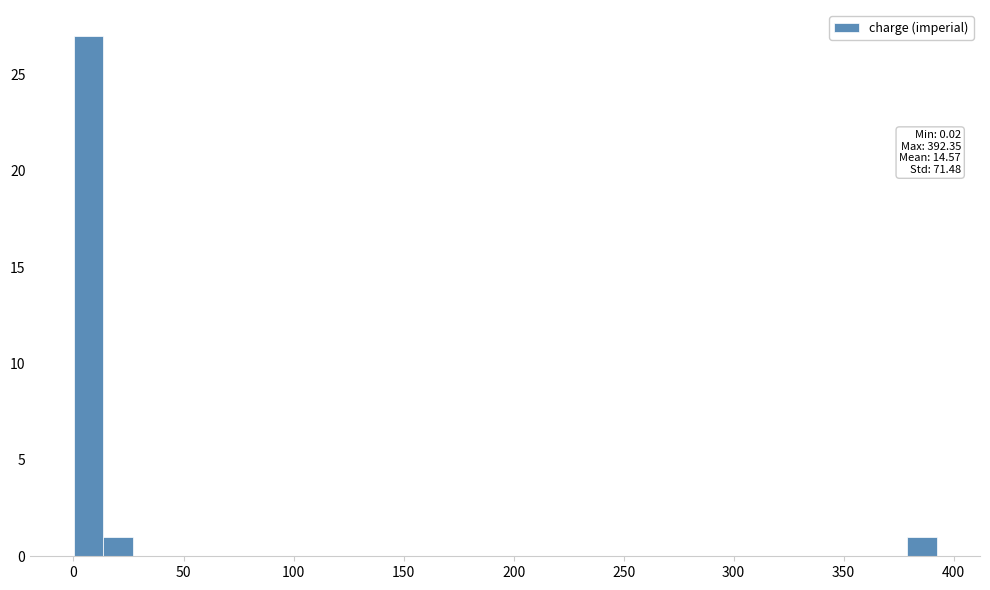

Read against the x-axis, roughly where is the centre of the tallest bar?

5